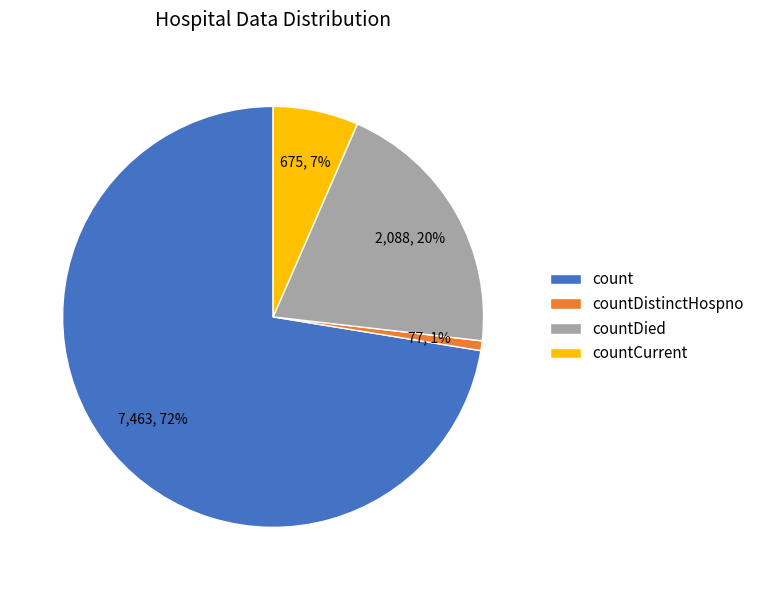

What is the smallest slice in the pie chart?

countDistinctHospno